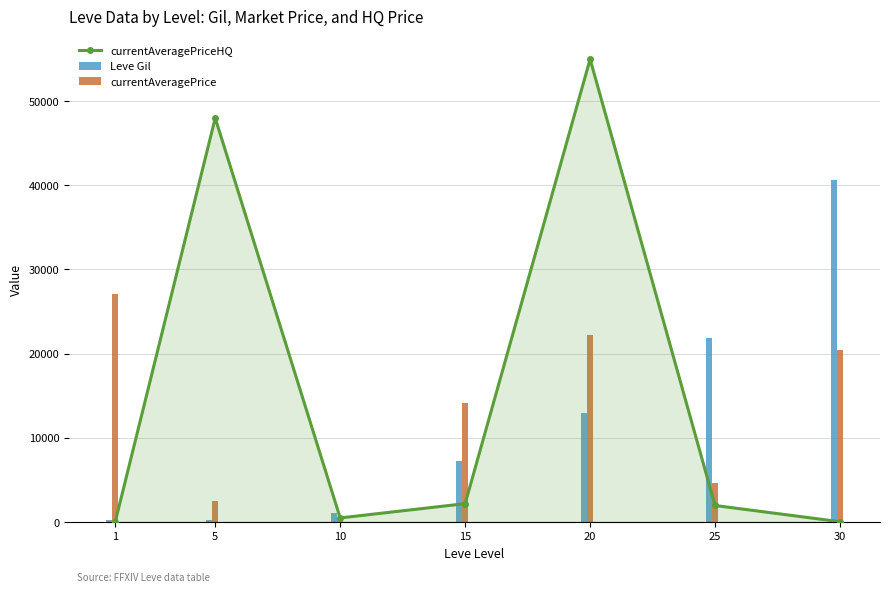

What are all the series names shown in the legend?

currentAveragePriceHQ, Leve Gil, currentAveragePrice